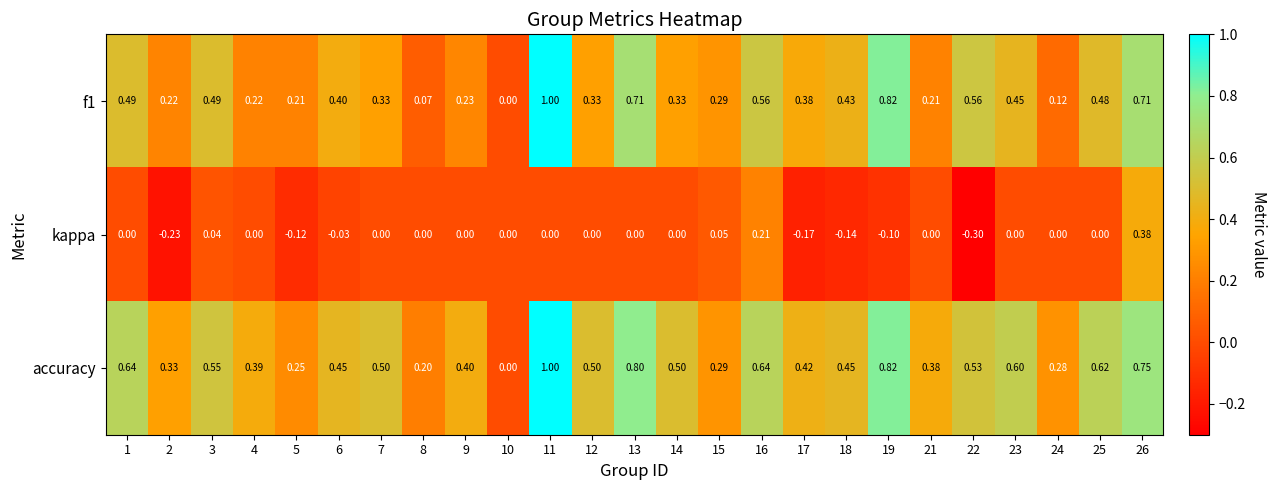

Is the value of accuracy at 23 greater than the value of f1 at 22?

Yes